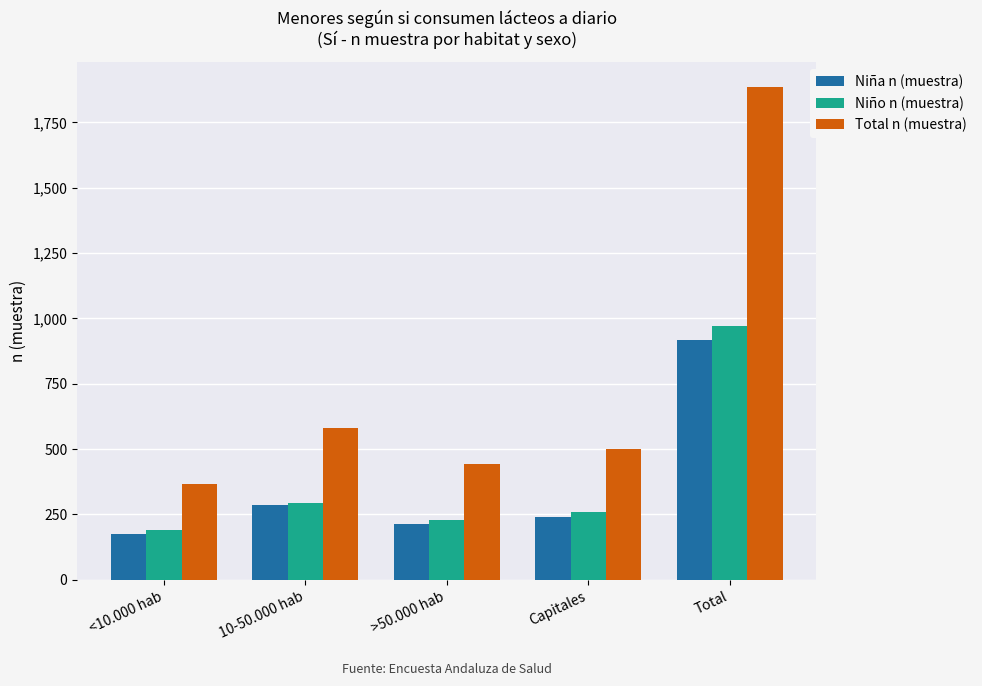

What position from the right is Capitales?

2